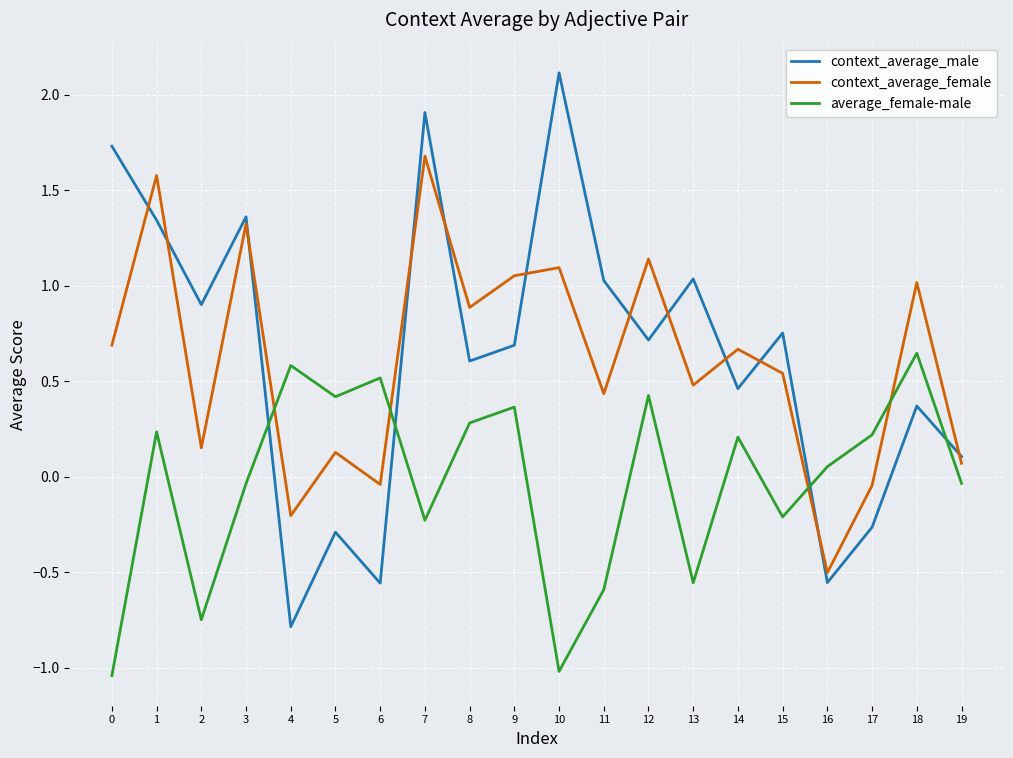

What is the maximum value shown in the chart?

2.1